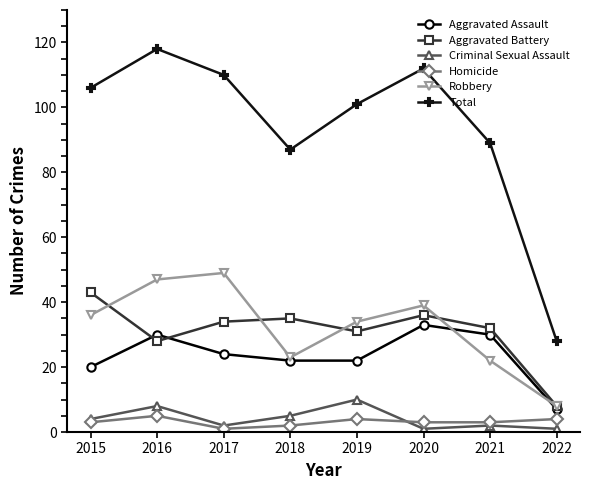

In Criminal Sexual Assault, how many points are higher than both neighbors (excluding endpoints)?

3